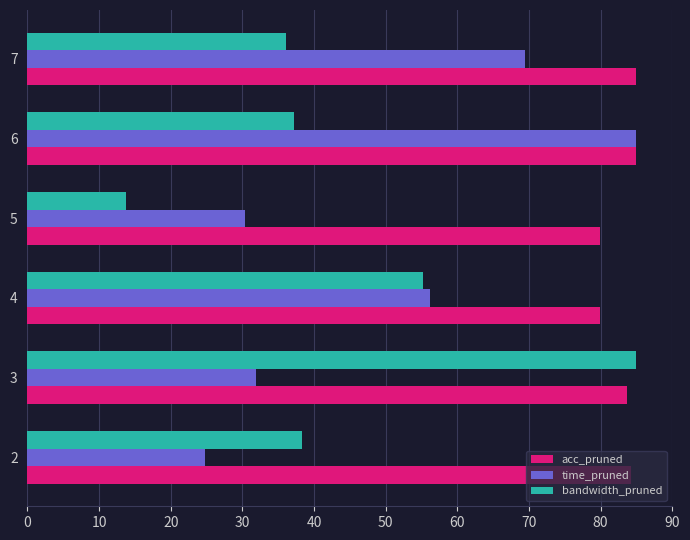

What is the sum of all acc_pruned values?

497.7